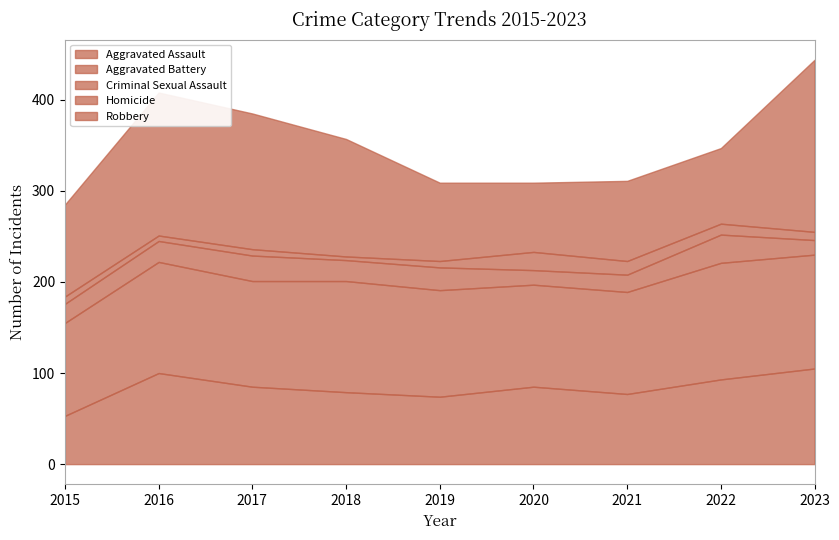

List the series in order of their peak value, lowest first.

Homicide, Criminal Sexual Assault, Aggravated Assault, Aggravated Battery, Robbery